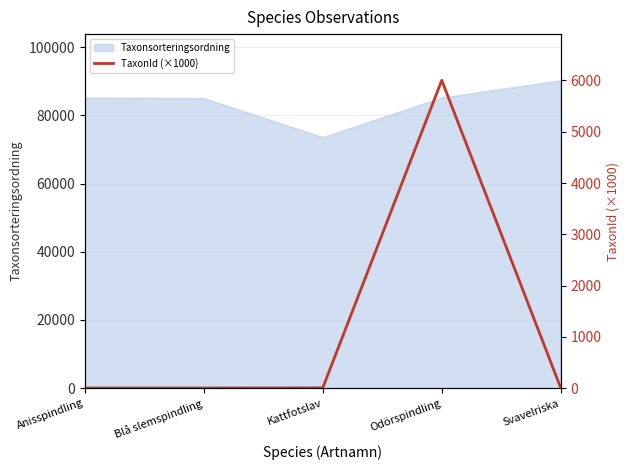

The chart shows a value of 3.7 at Blå slemspindling. True or false?

True